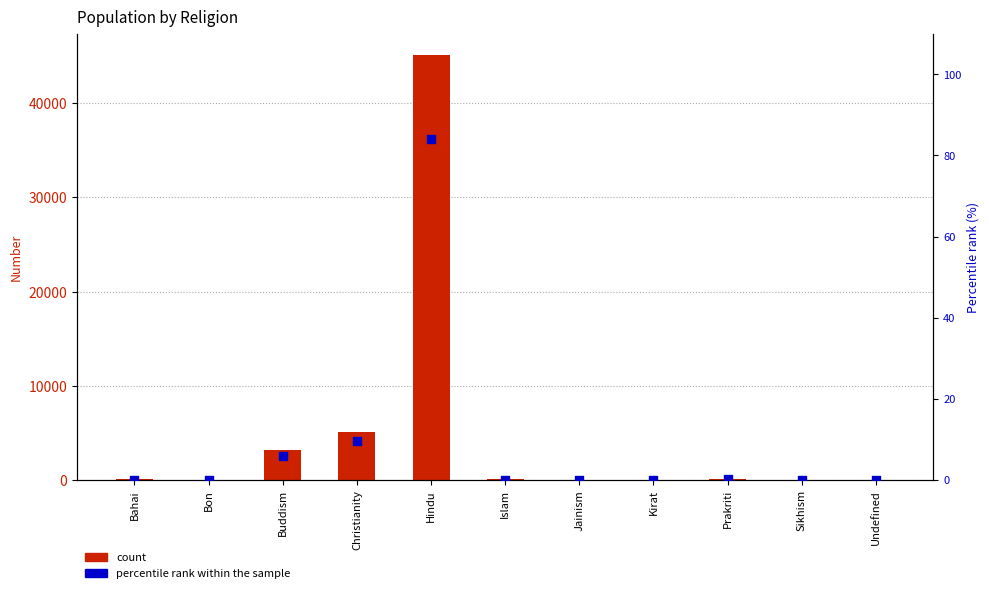

Which series contains the lowest Y value?

count